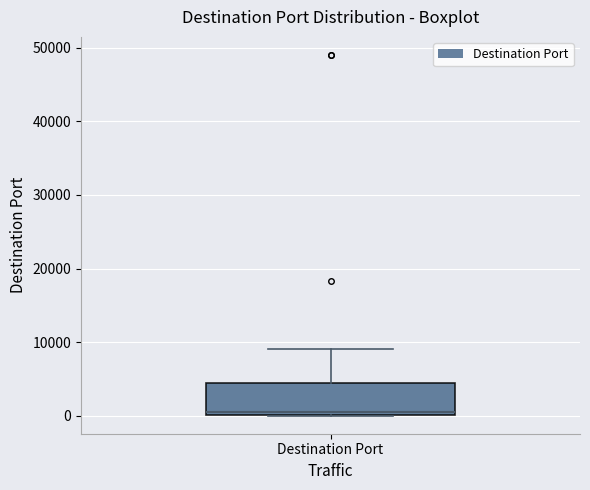

Where is the upper edge of the box for Destination Port on the y-axis? The values are not printed on the chart, so give them approximately, as read against the axis.

4000